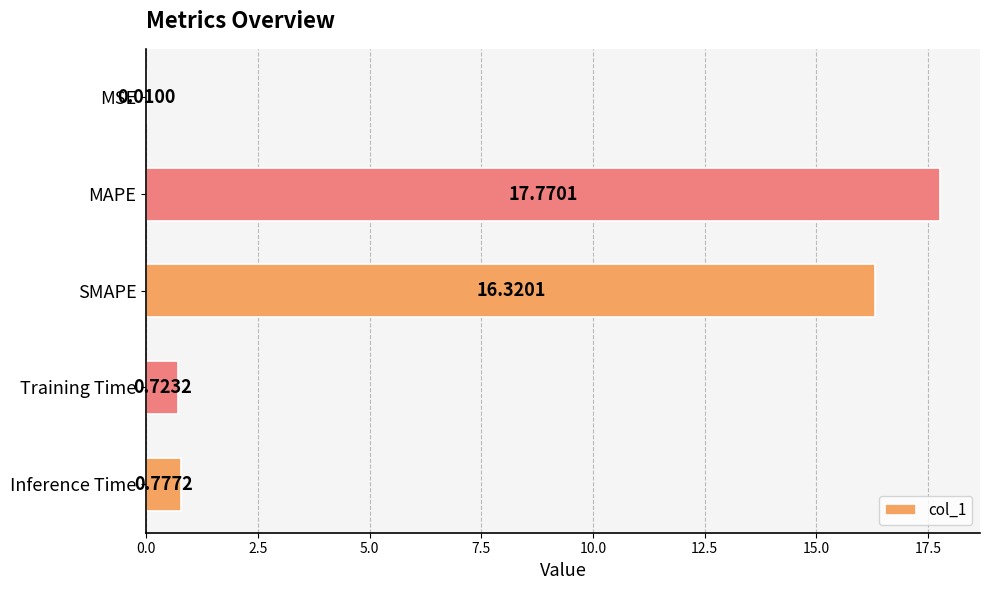

Where is the data nearest to the value 8?

Inference Time